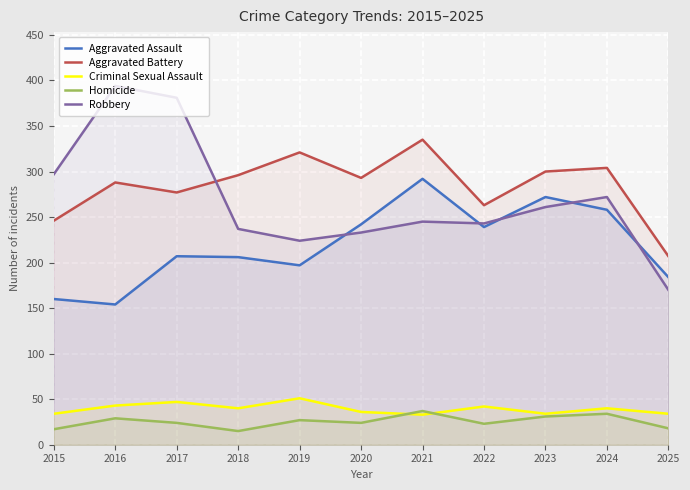

What is the value of the Homicide point at the 1st from the left?

17